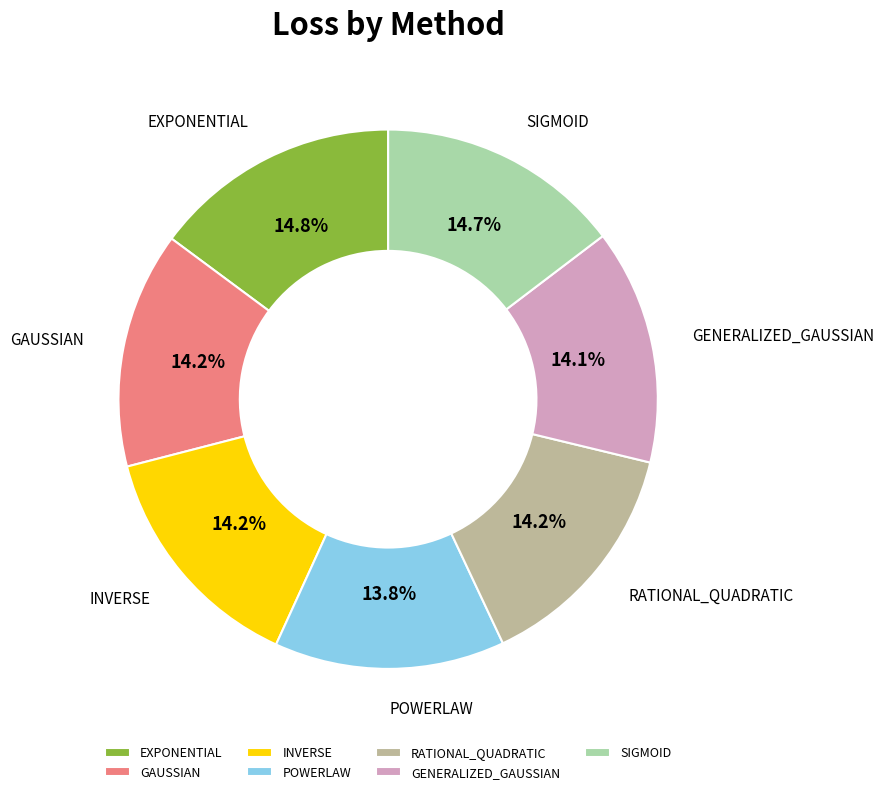

What portion of the pie excludes POWERLAW?

86.2%